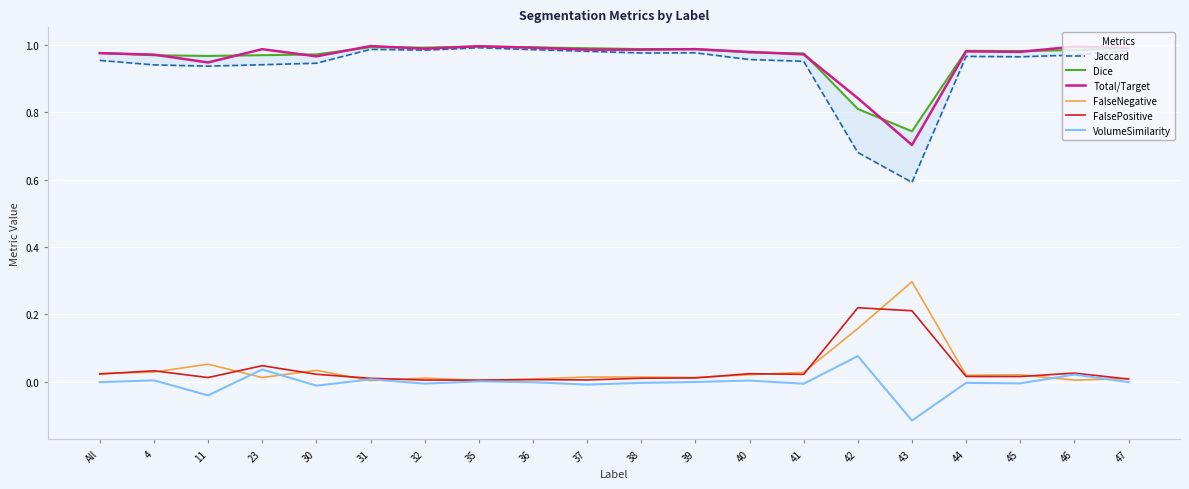

True or false: VolumeSimilarity and FalseNegative intersect in this chart.

True